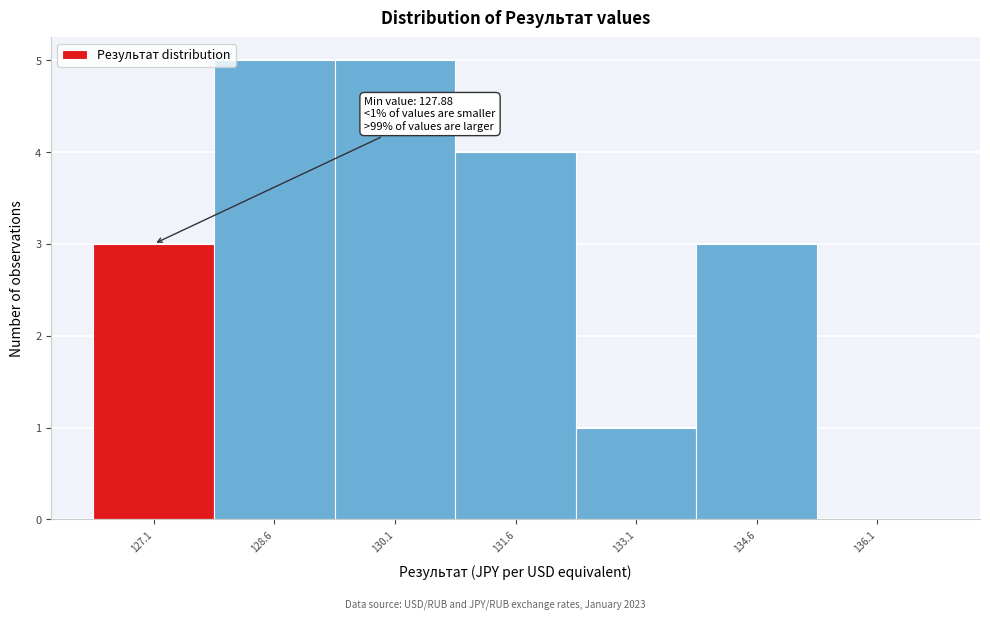

Reading left to right, extract all data points from this chart.

127.1=3	128.6=5	130.1=5	131.6=4	133.1=1	134.6=3	136.1=0